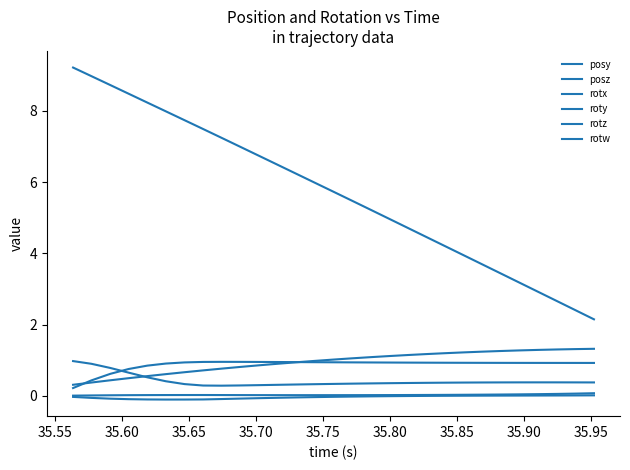

Does the chart have visible grid lines?

No